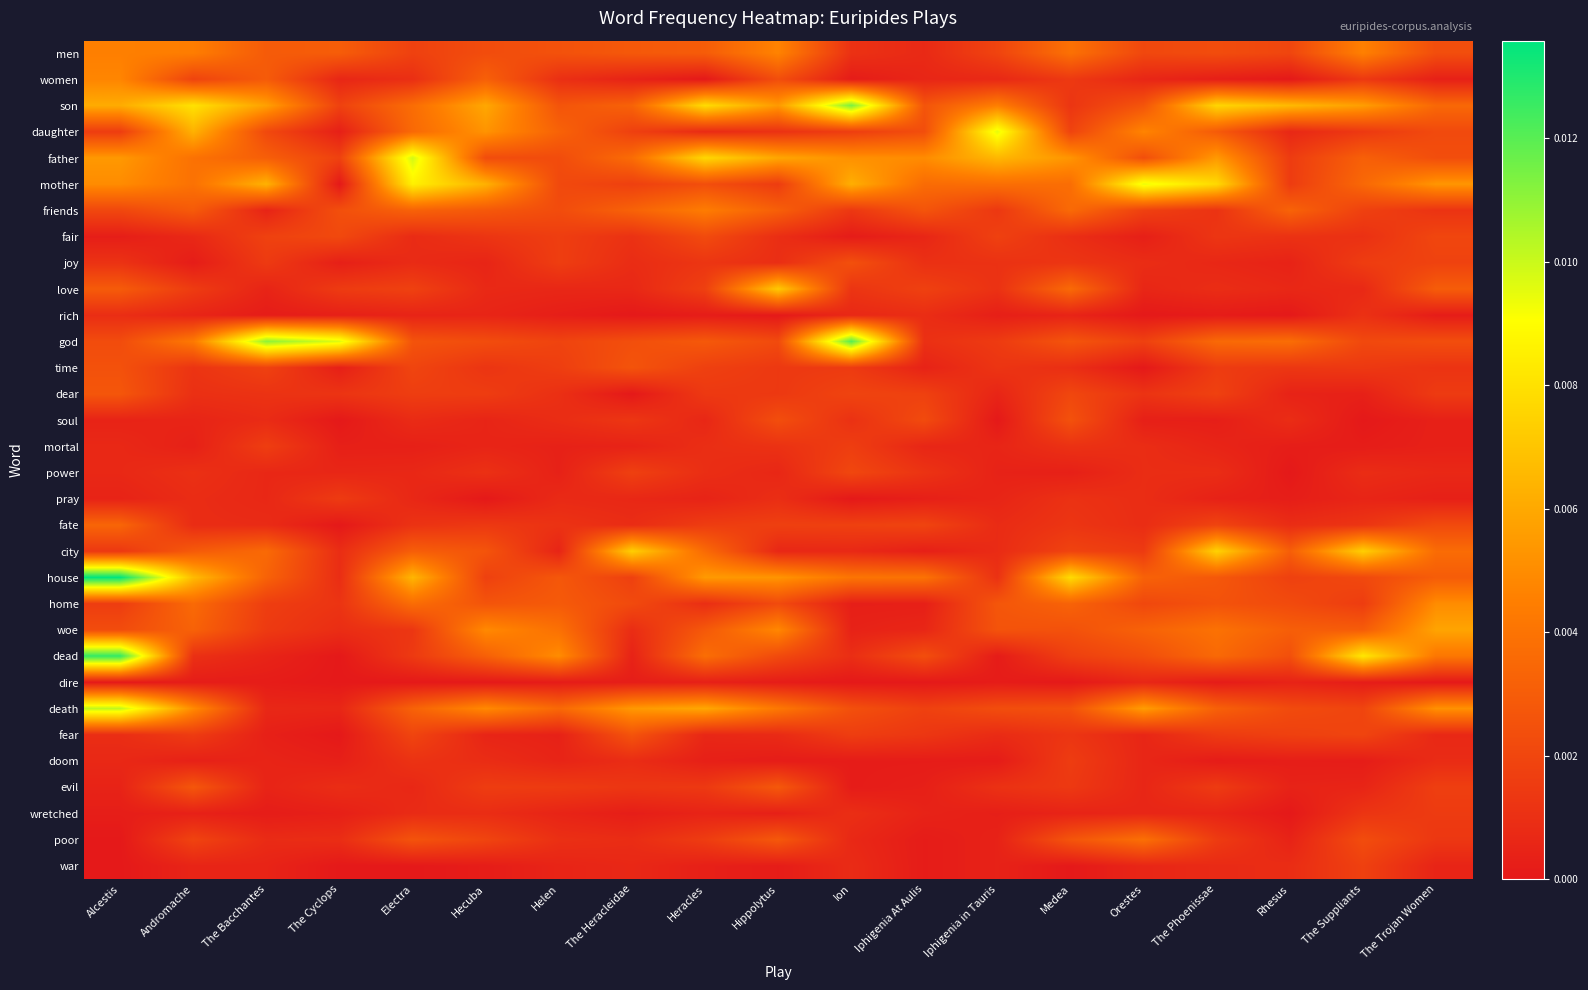

Which series has the largest total across all categories?

son